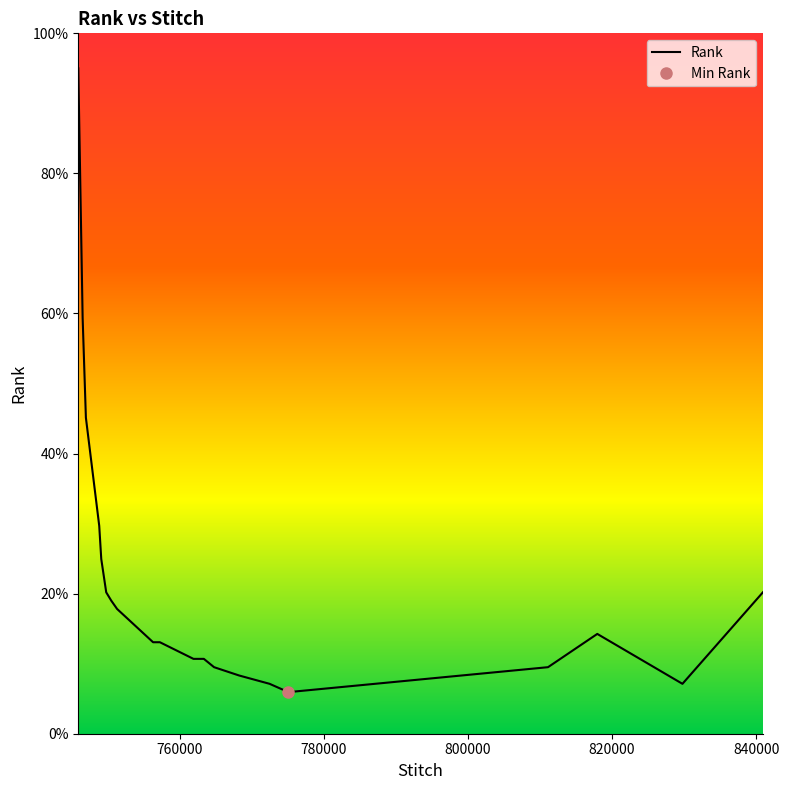

What is the sum of all values?

440.6